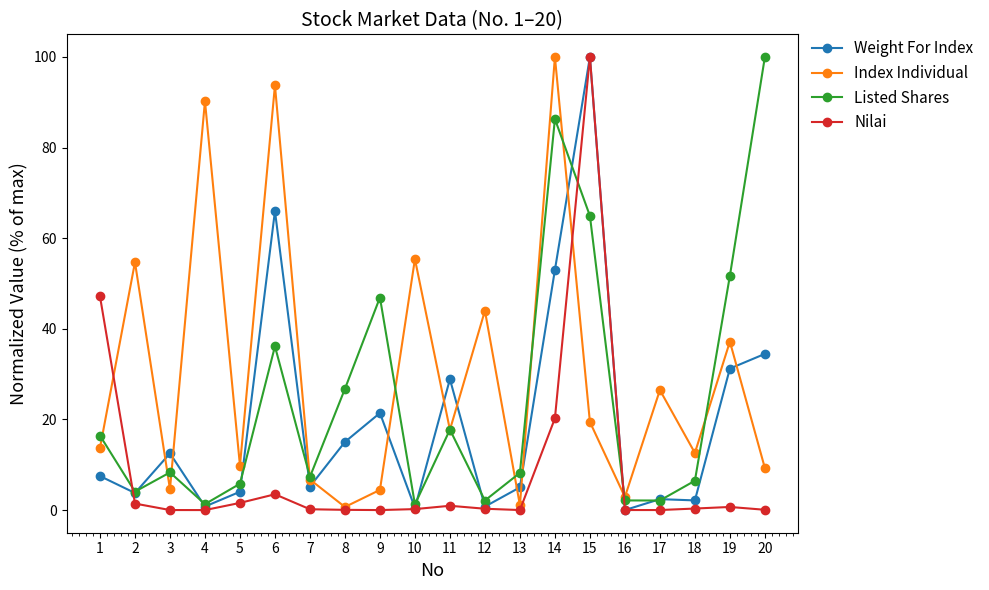

How many categories are shown in the chart?

20